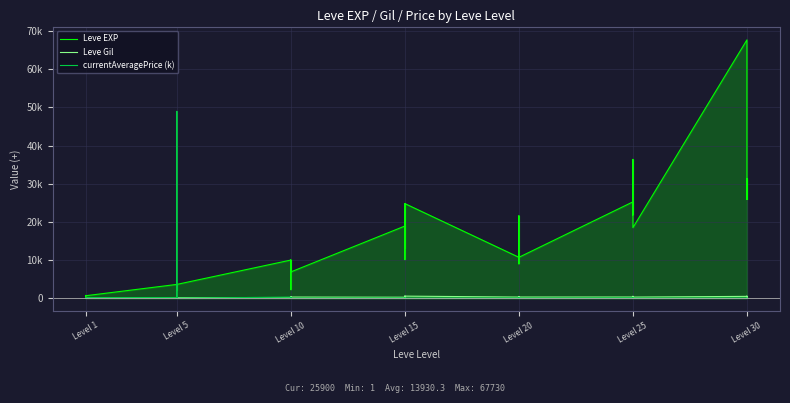

Which category has the lowest value in the currentAveragePrice (k) series?

Level 1